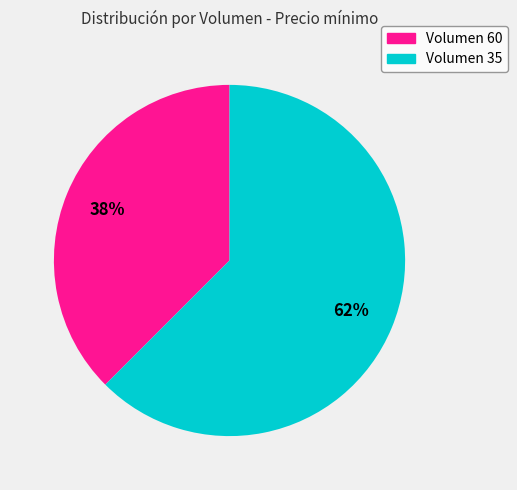

Is there a majority slice in this chart?

Yes